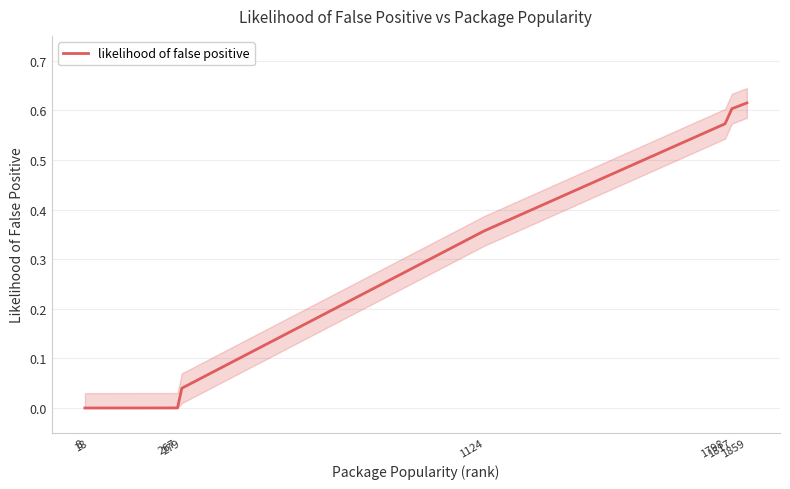

What is the difference between the values at 1798 and 279?

0.5